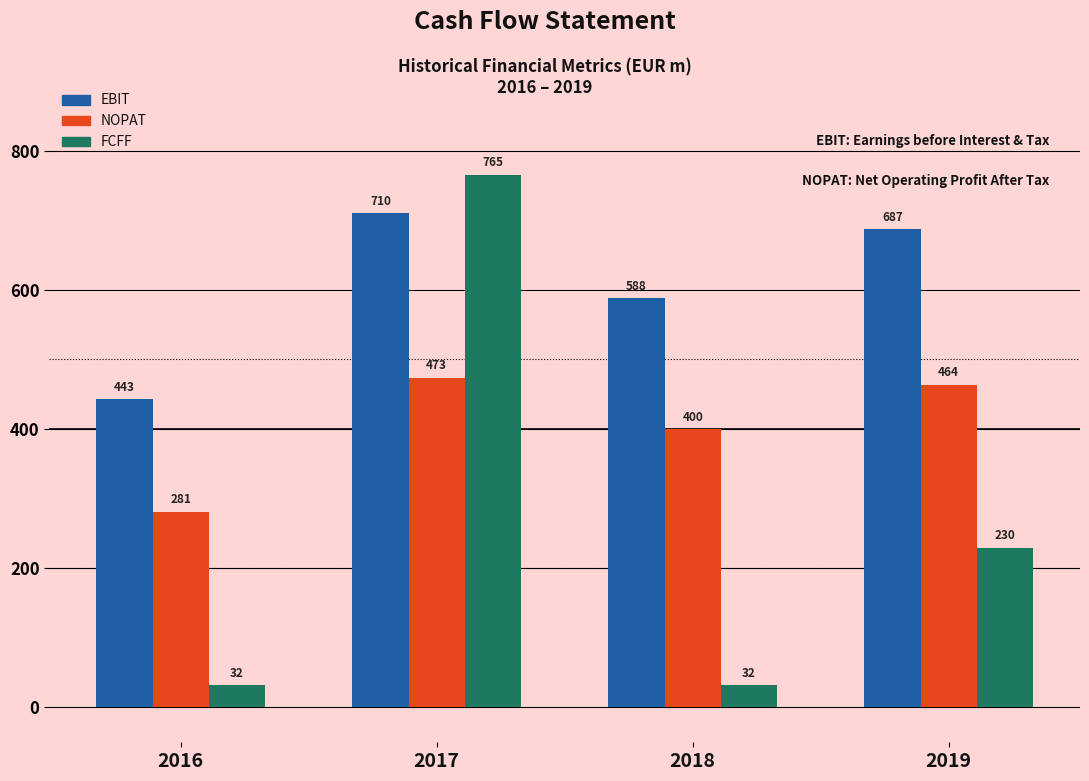

What is the greatest value displayed?

765.3